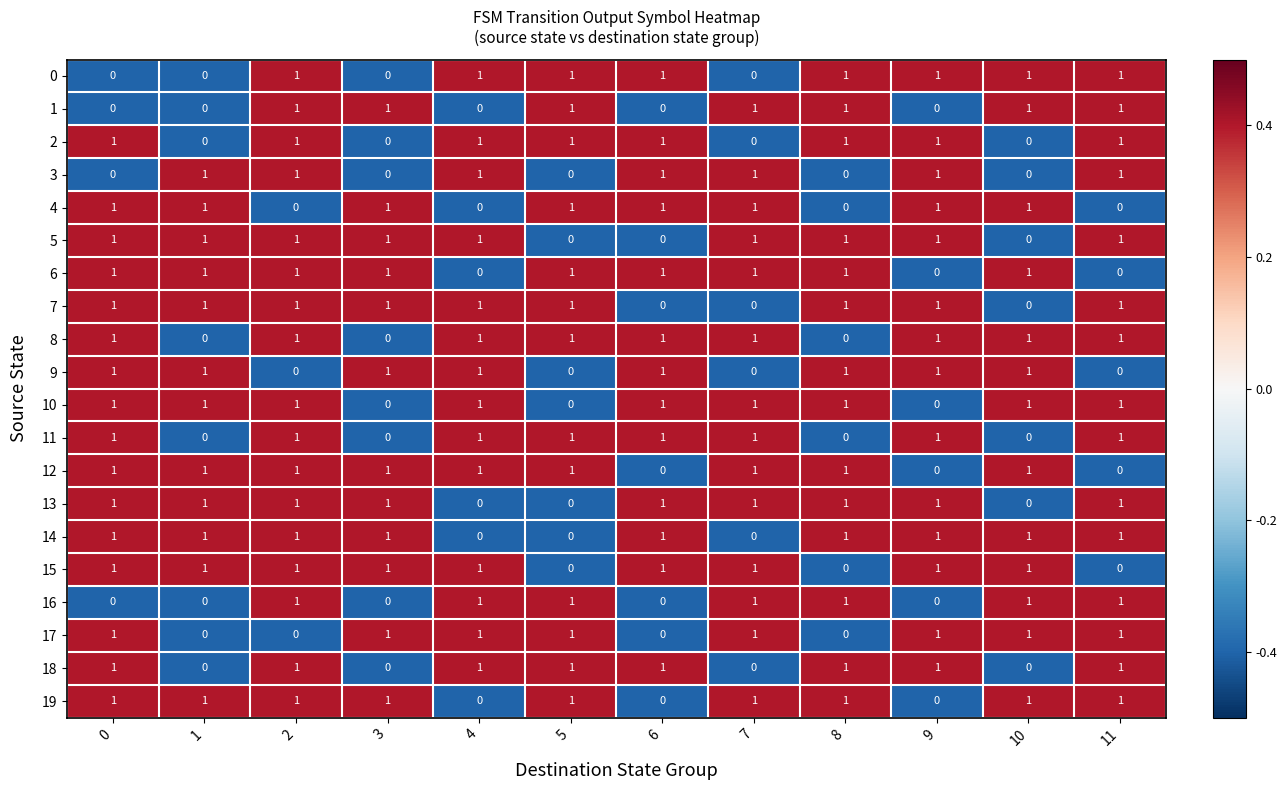

What is the sum of all 8 values?

9